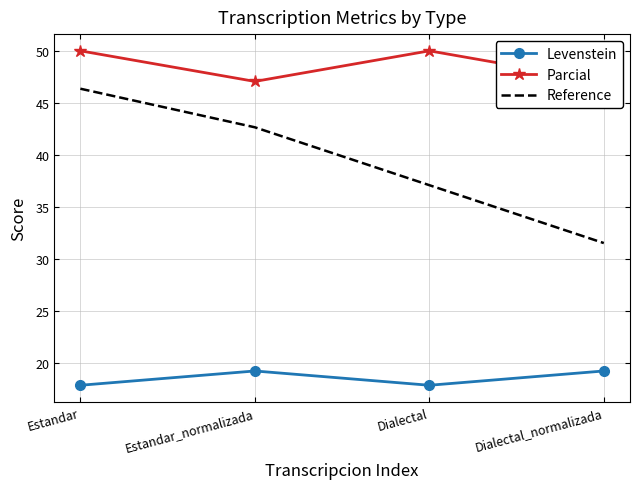

What is the total value across all series at Estandar_normalizada?

108.9